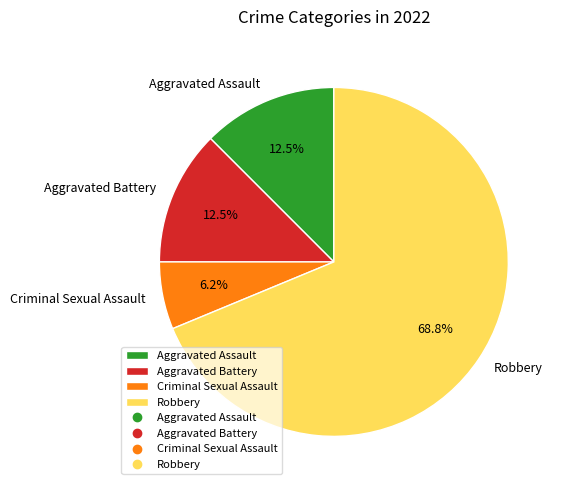

Which has a higher value, Aggravated Battery or Criminal Sexual Assault?

Aggravated Battery